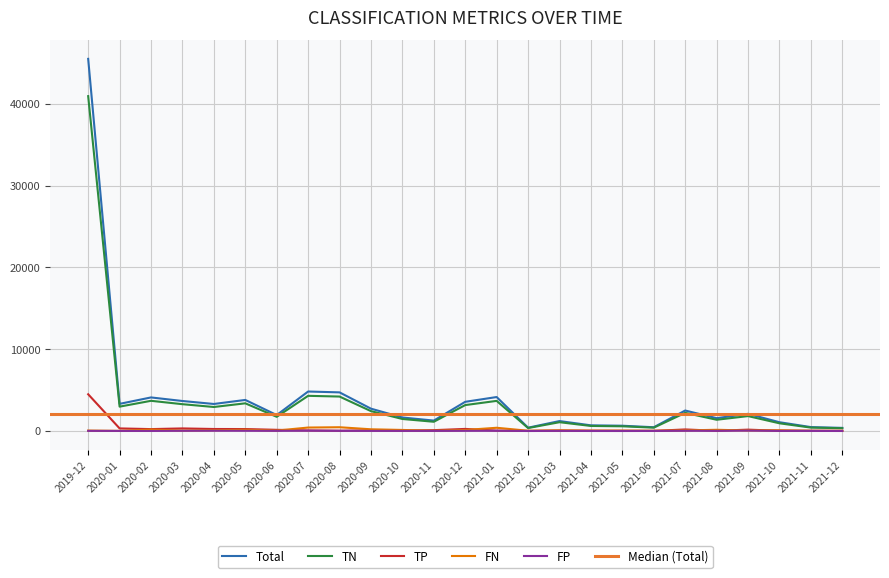

Count the number of data series in this chart.

5